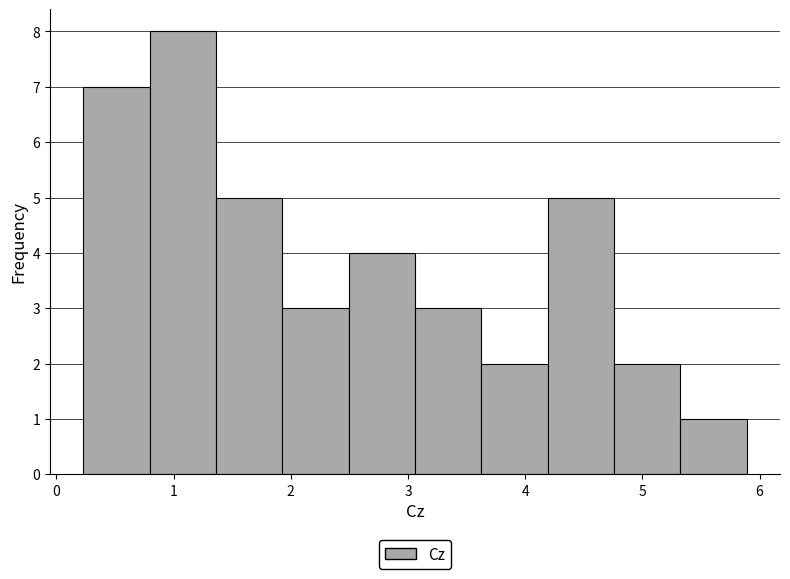

Which range on the x-axis has the tallest bar?

0.8 to 1.4